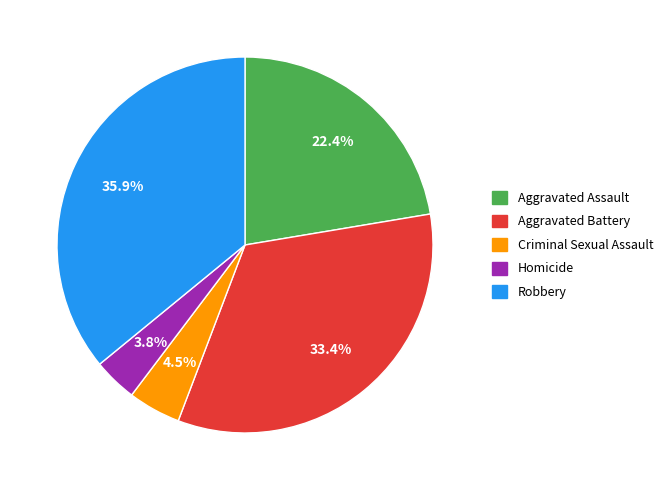

Which slice is the largest?

Robbery